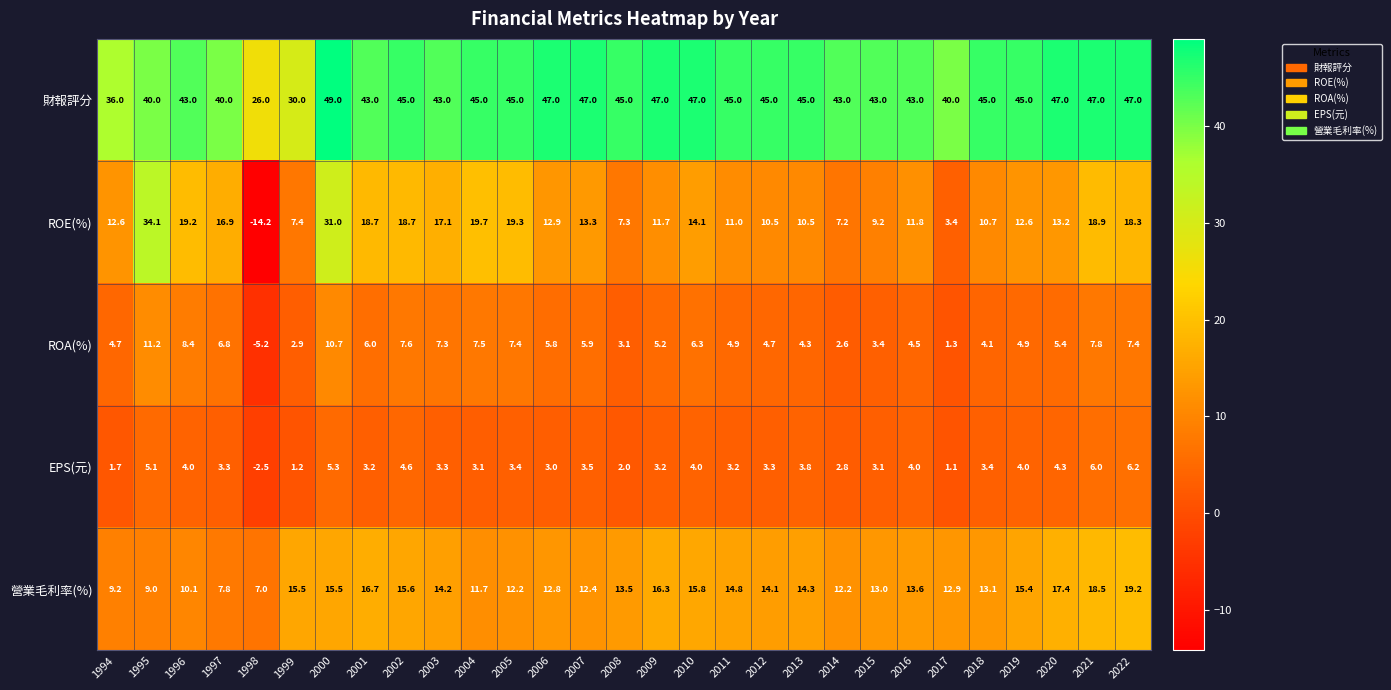

How many values in EPS(元) are above zero?

28